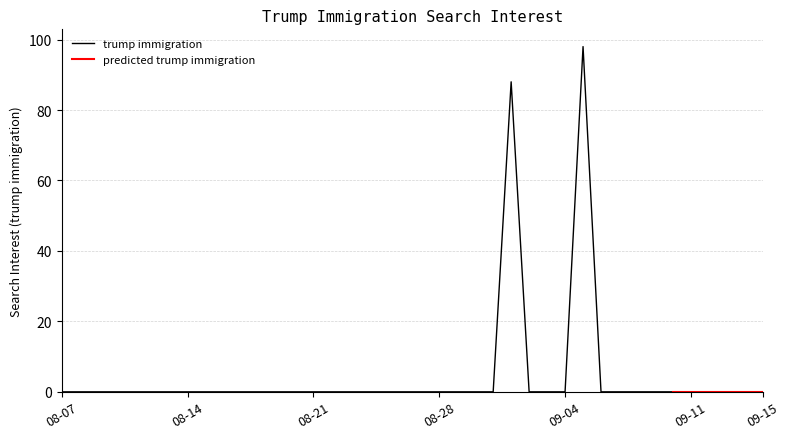

Does the chart have visible grid lines?

Yes